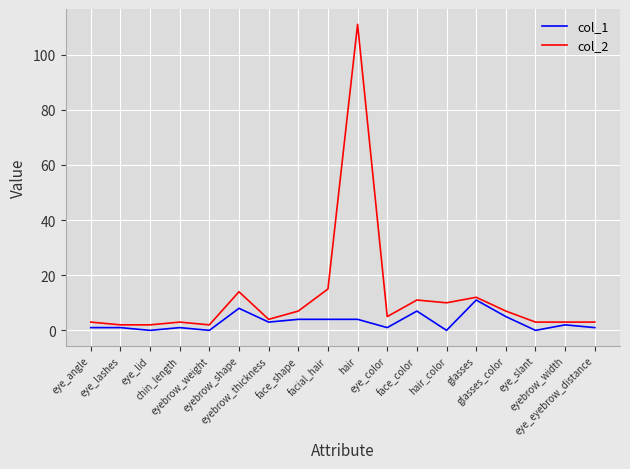

Which series has the largest range (max minus min)?

col_2